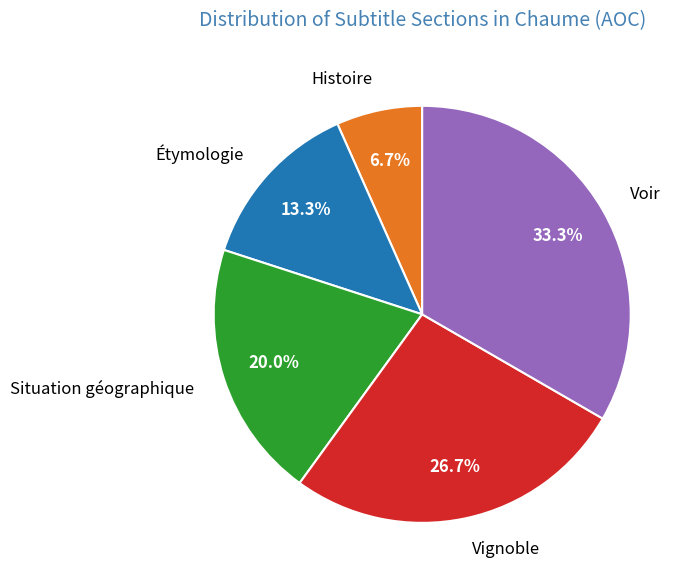

The Étymologie slice represents 13% of the pie. True or false?

True